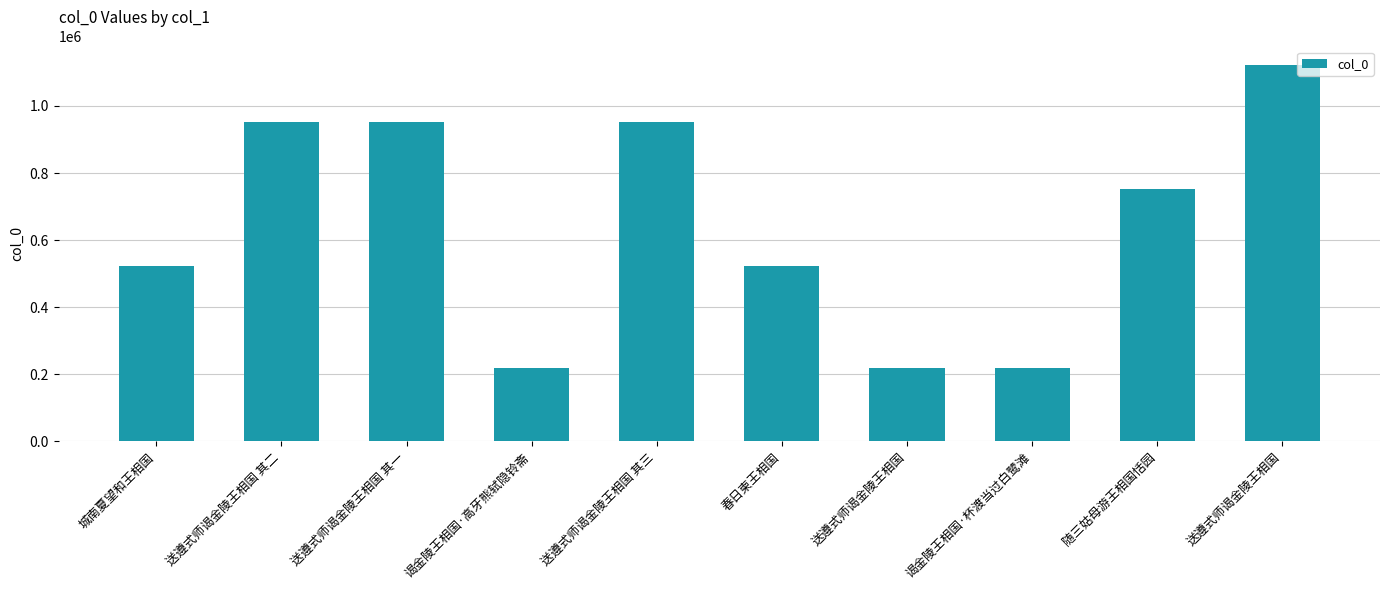

Reading left to right, transcribe all the data shown in this chart.

523378	952732	952730	217273	952731	523236	217271	217272	753799	1121344